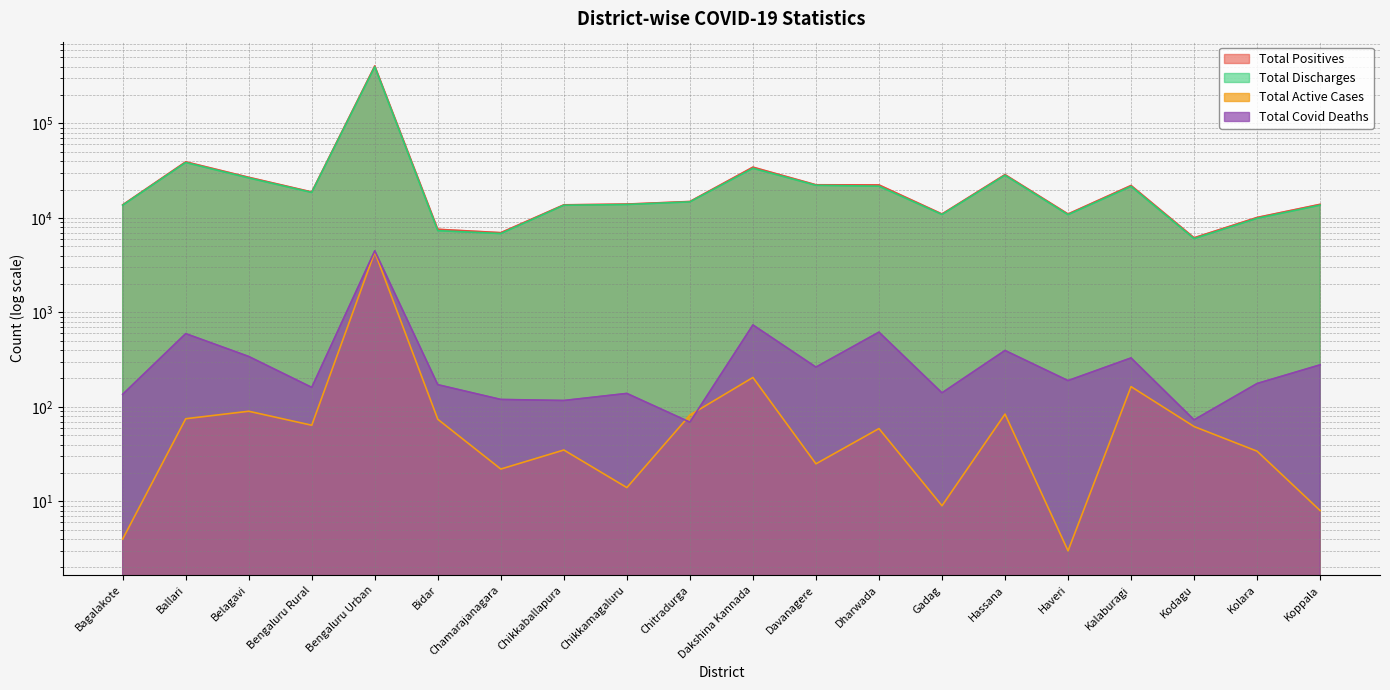

The value of Total Discharges at Gadag is 10872. True or false?

True